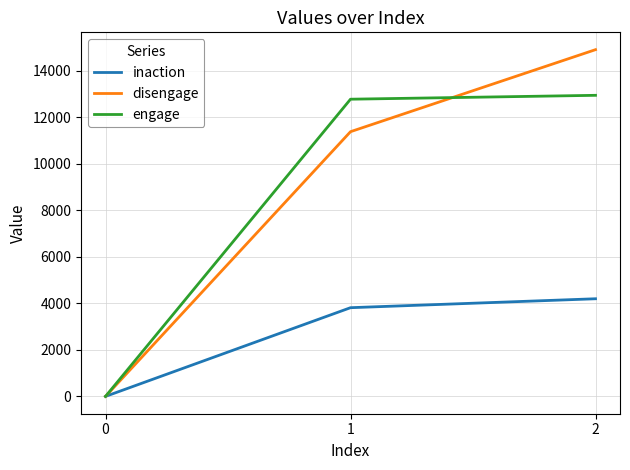

The value of disengage at 1 is 11377. True or false?

True